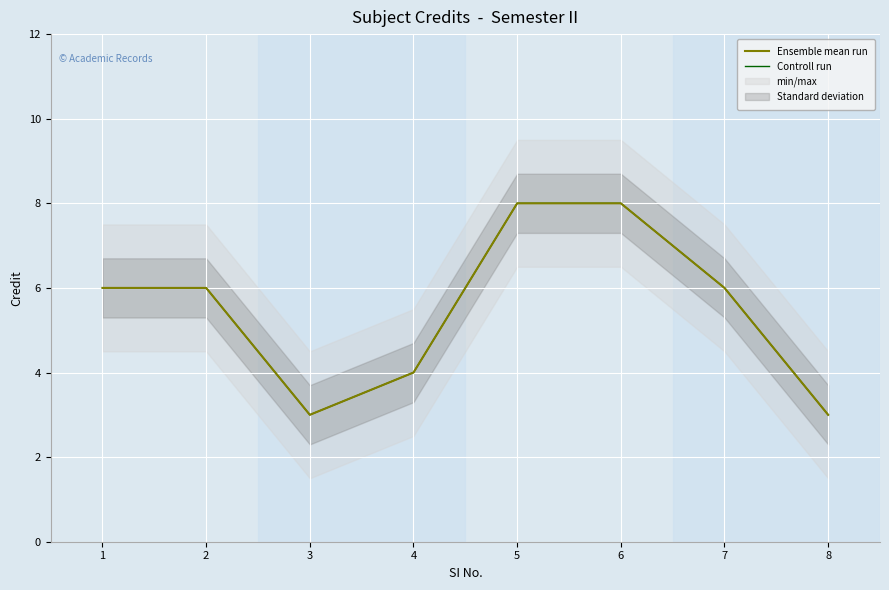

Between 5 and 7, which is larger?

5